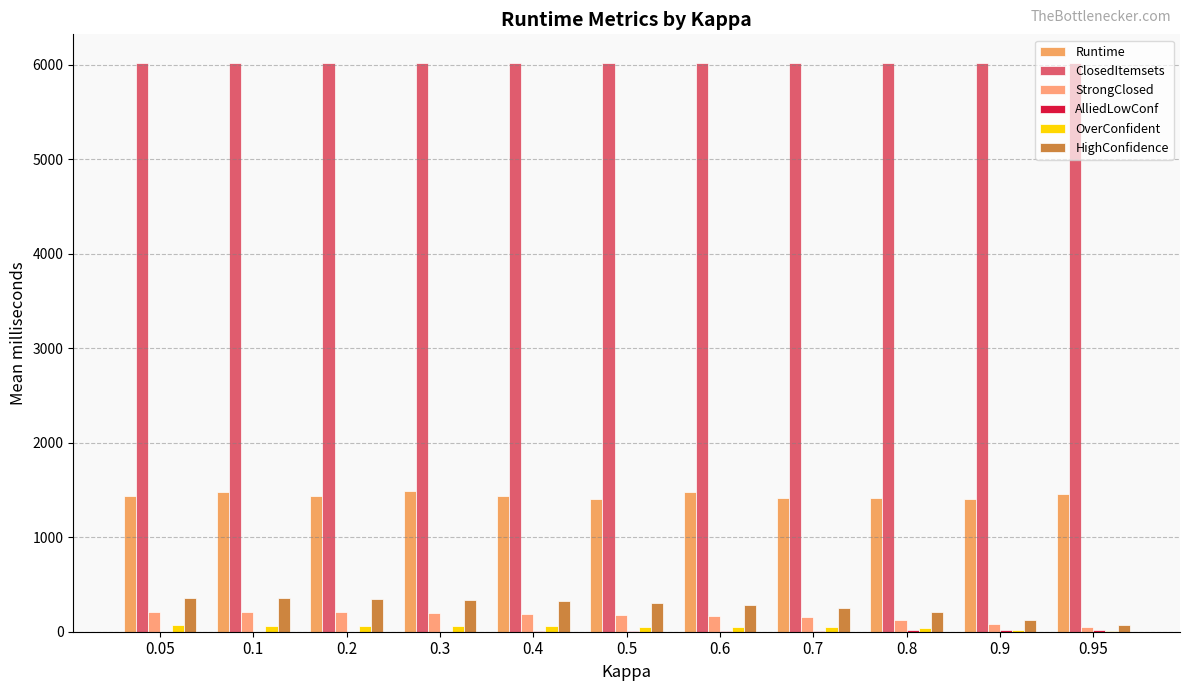

How many categories are shown in the chart?

11